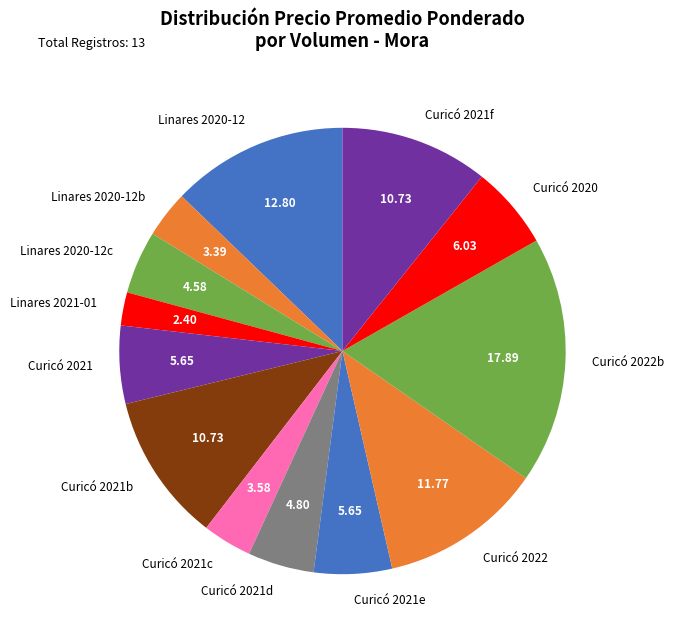

How many segments does this pie chart have?

13